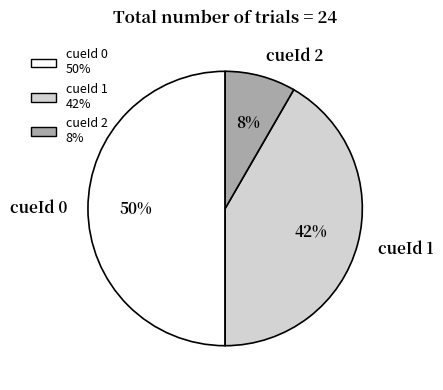

What is the smallest slice in the pie chart?

cueId 2